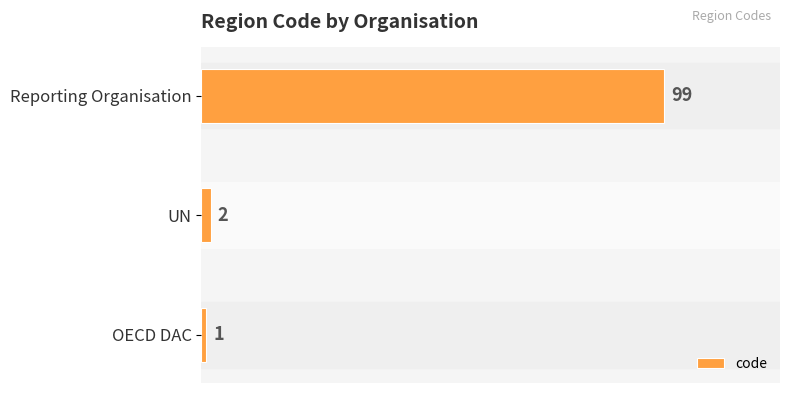

True or false: the data shows 59 at Reporting Organisation.

False